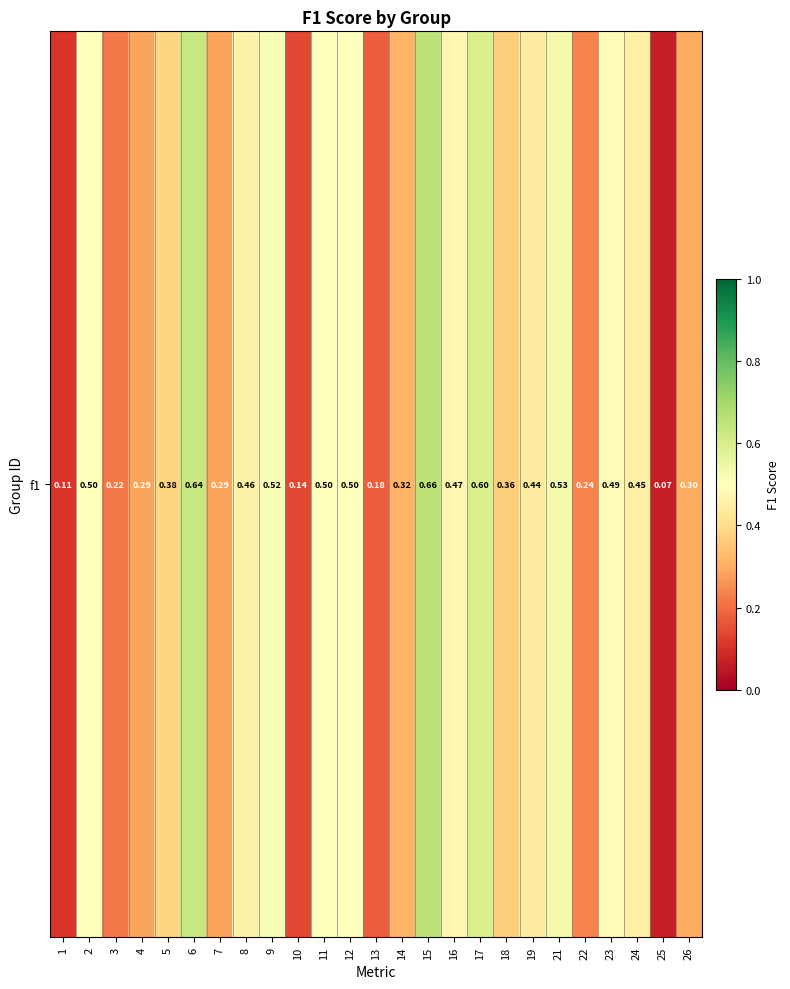

Rank the categories by value from lowest to highest.

25, 1, 10, 13, 3, 22, 4, 7, 26, 14, 18, 5, 19, 24, 8, 16, 23, 2, 11, 12, 9, 21, 17, 6, 15